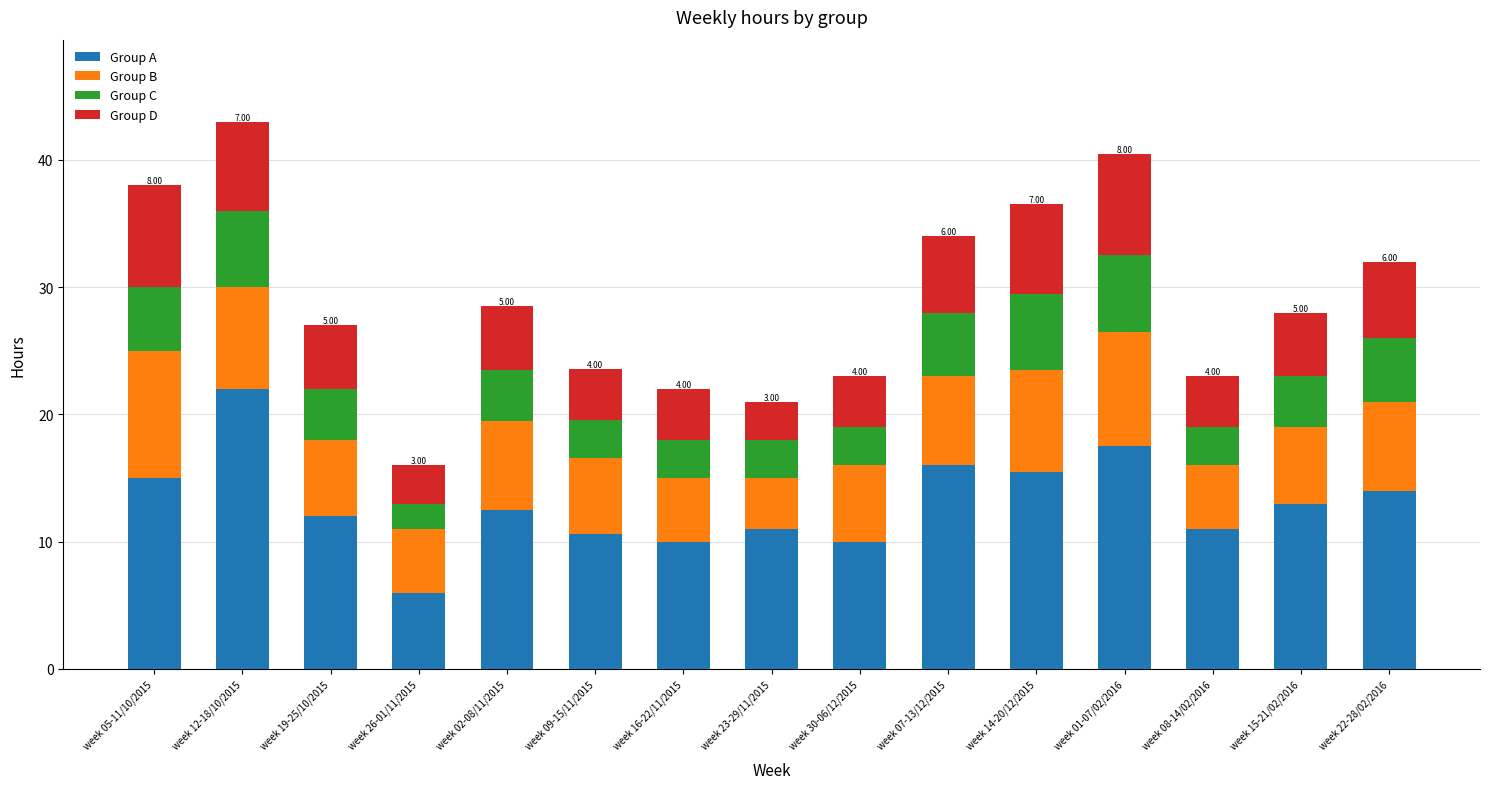

At which category is the sum across all series the highest?

week 12-18/10/2015